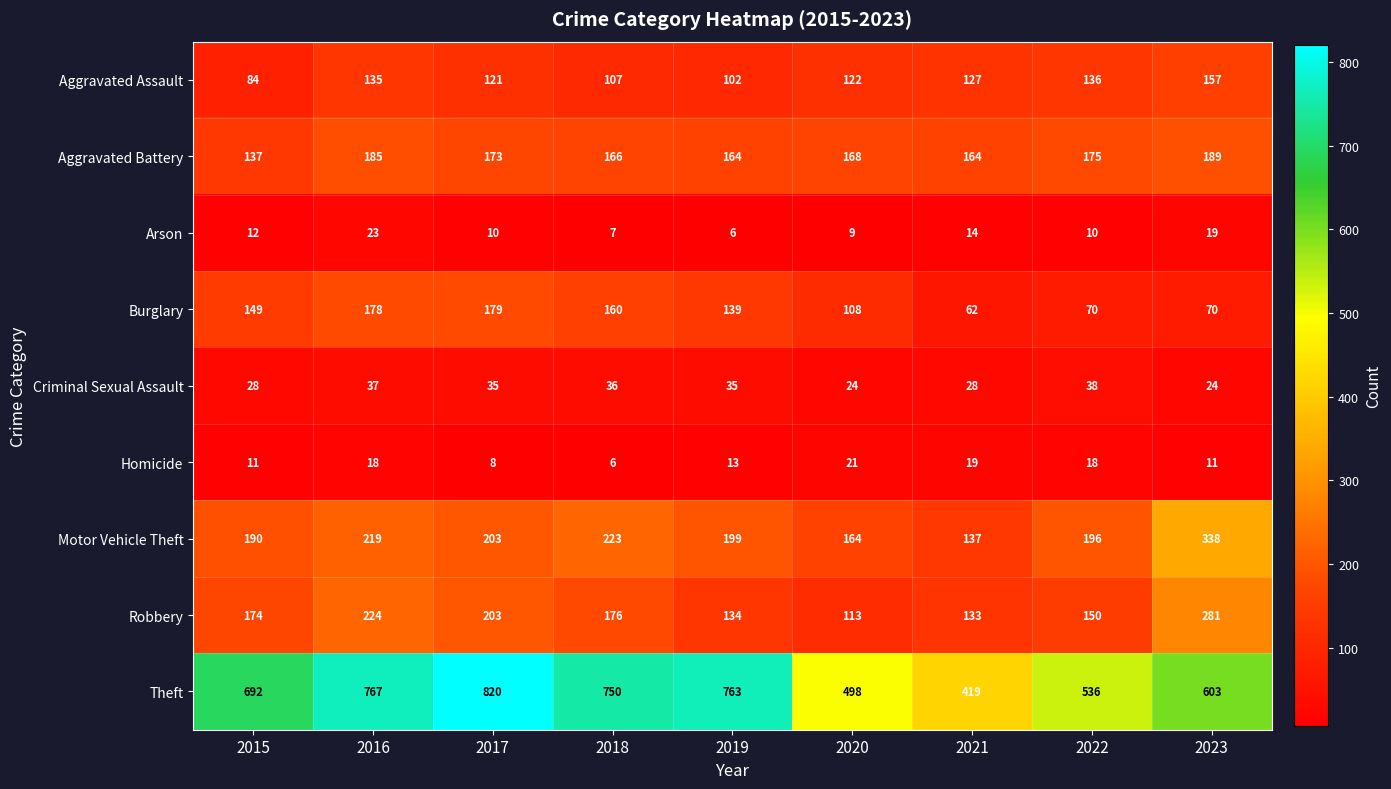

Where is Motor Vehicle Theft nearest to the value 237?

2018